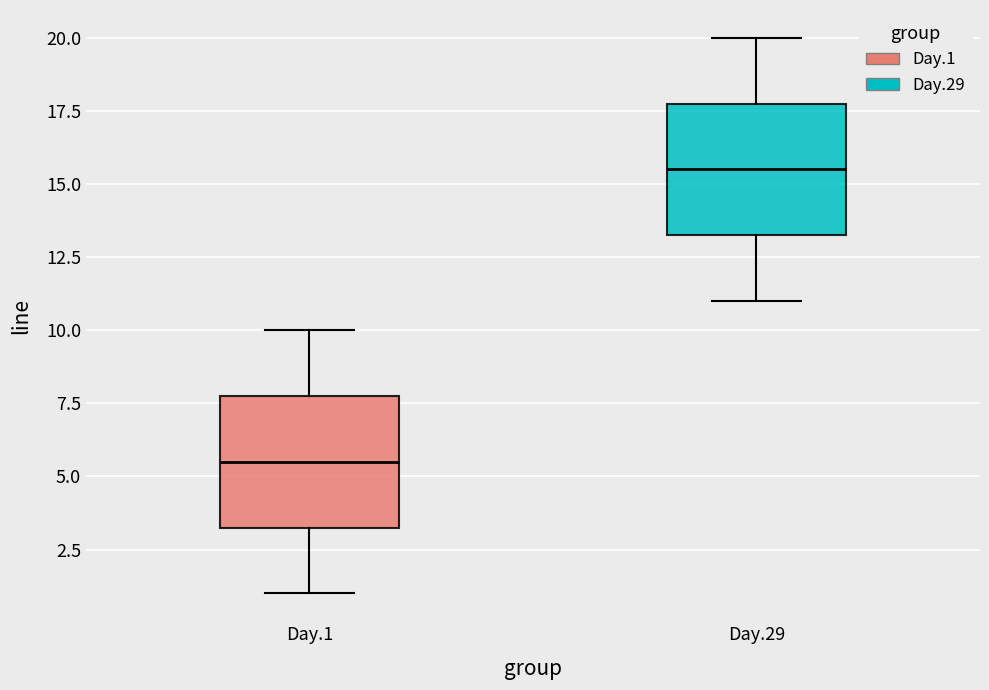

Which box's median line is the lowest?

Day.1